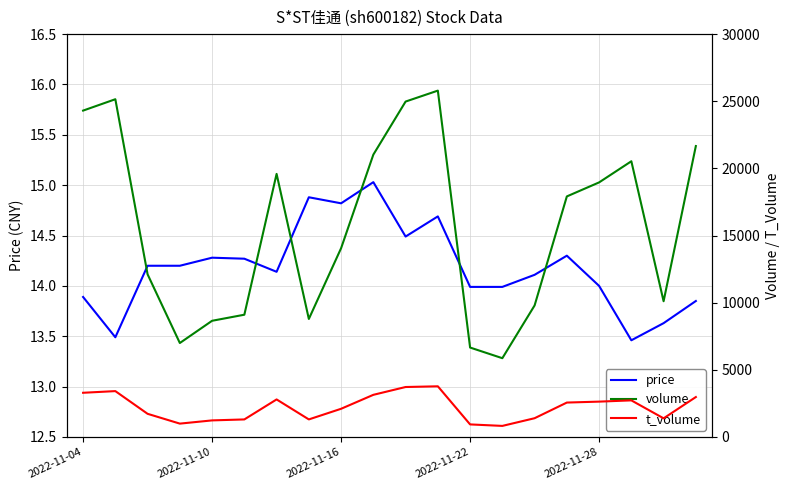

True or false: price has a value of 6.2 at 2022-11-28.

False